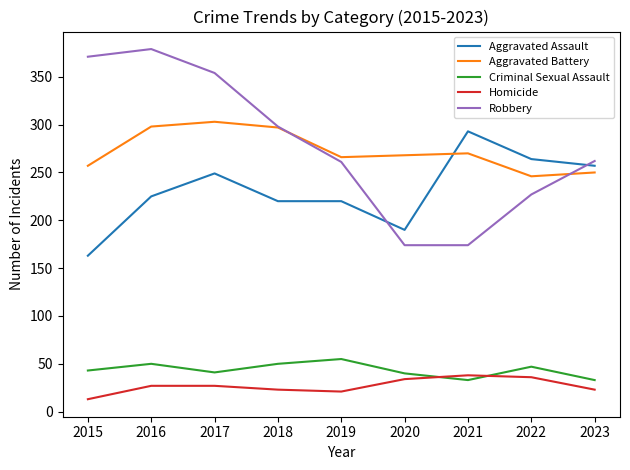

What is the difference between the second highest and minimum values in the Criminal Sexual Assault series?

17